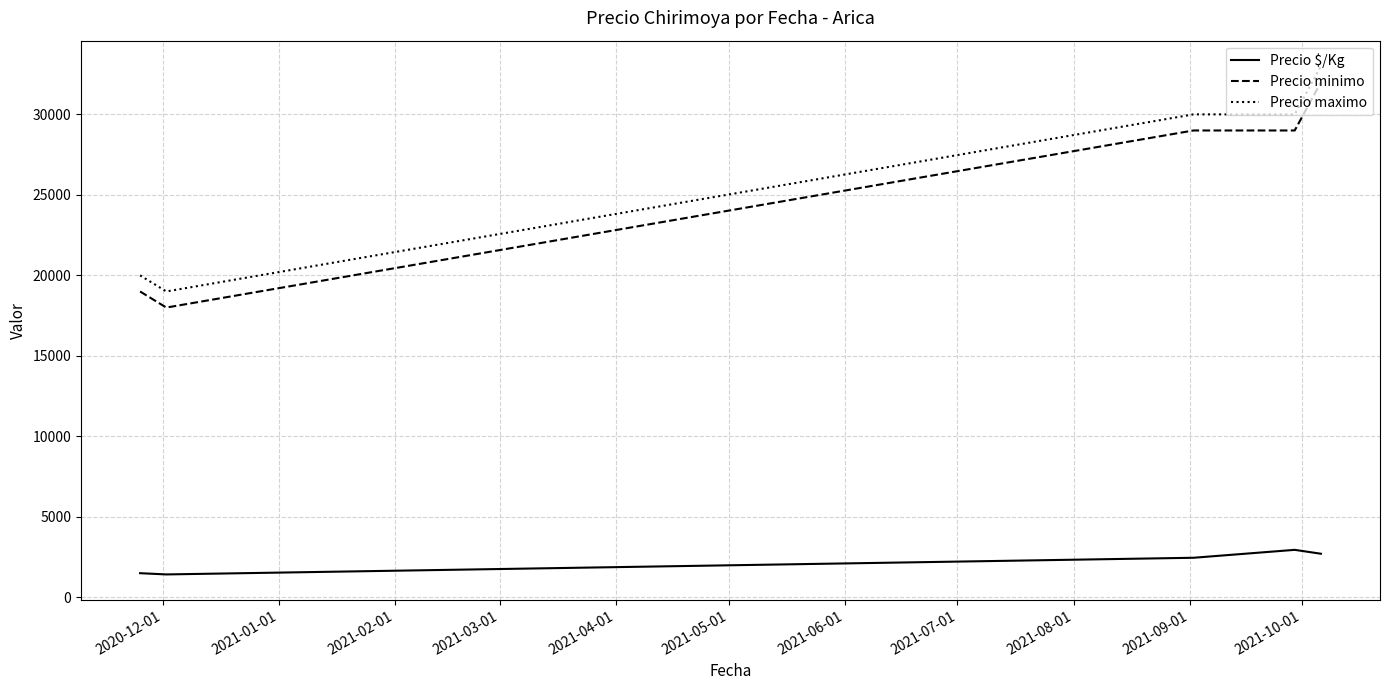

What is the maximum value shown in the chart?

33000